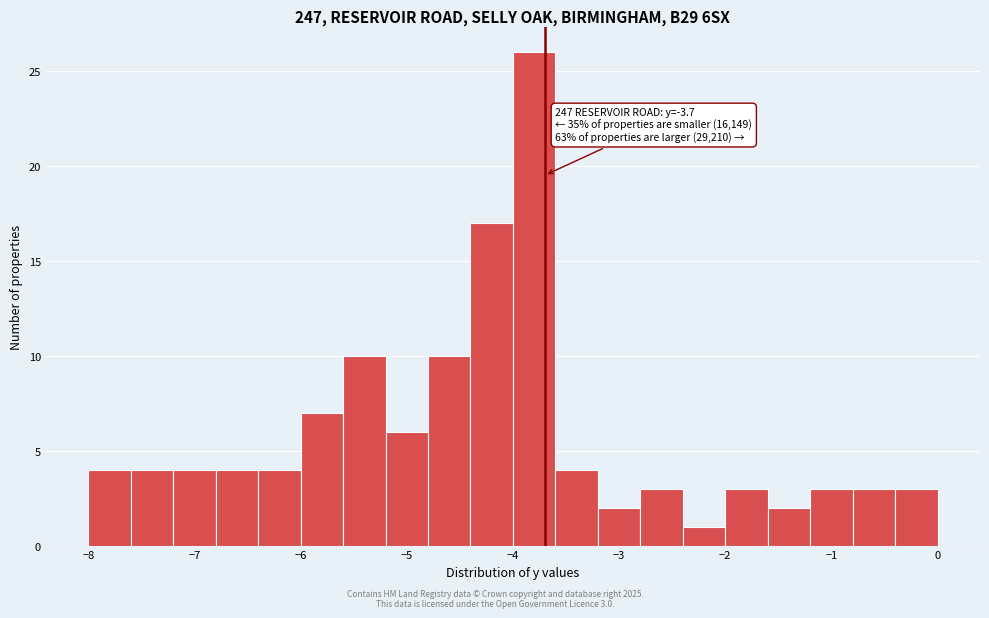

Over which range of the x-axis is the bar tallest?

-4.0 to -3.6